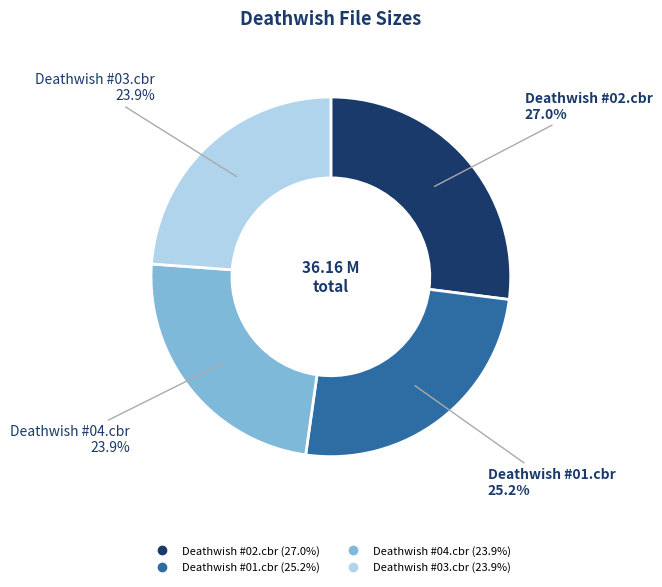

To the nearest percent, what percentage of the pie is Deathwish #03.cbr?

24%